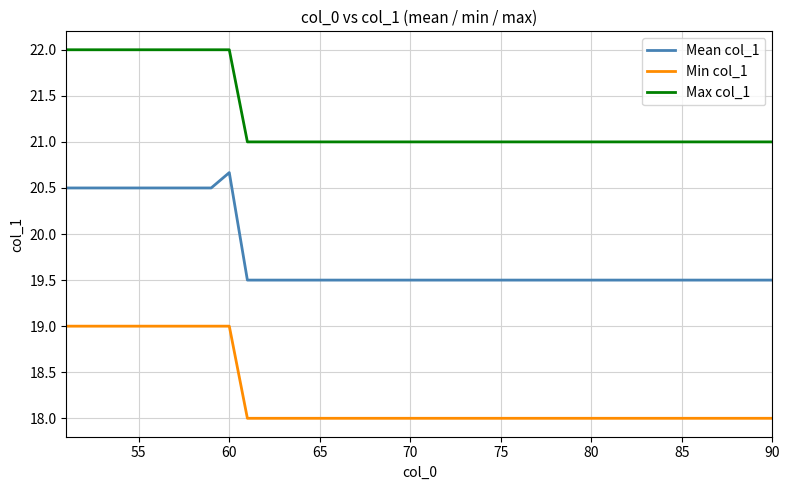

Which series has the largest total across all categories?

Max col_1